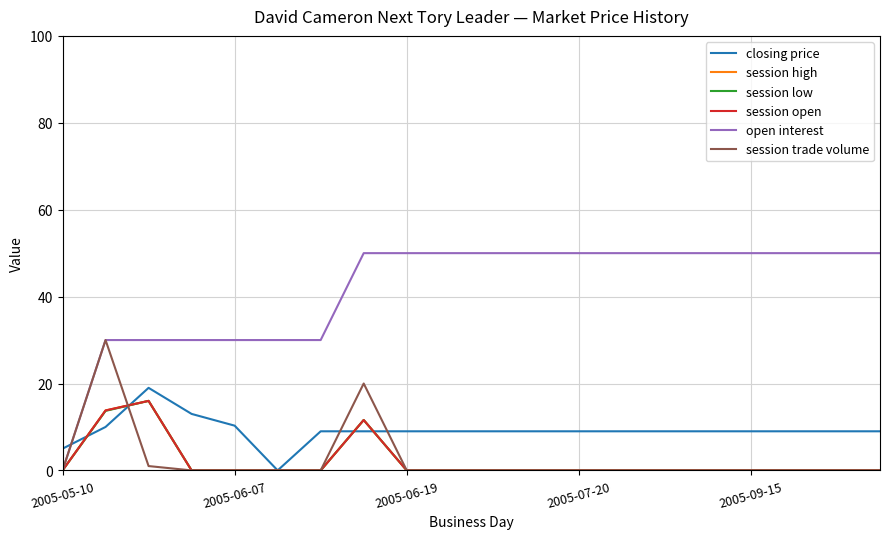

True or false: session open has more than 0 points higher than both neighbors.

True